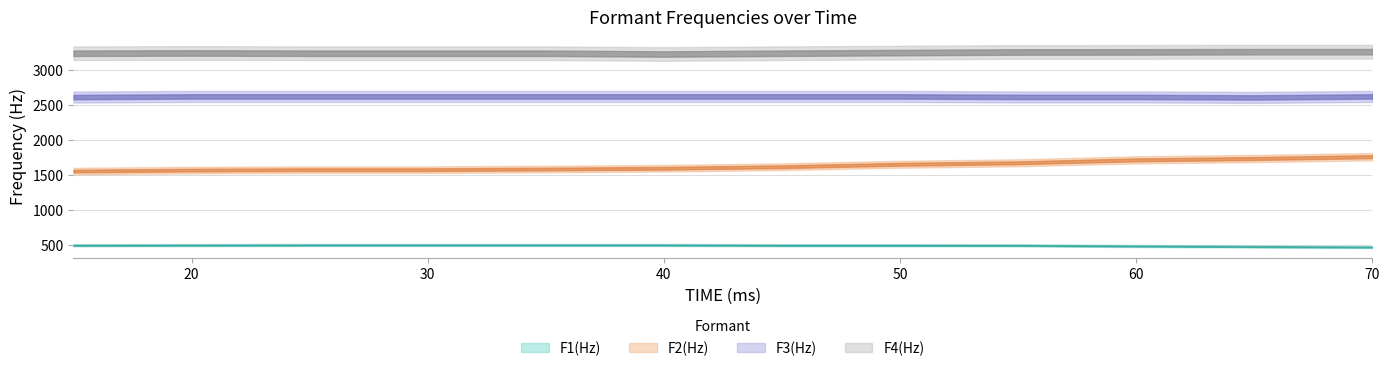

True or false: F3(Hz) and F2(Hz) intersect in this chart.

False